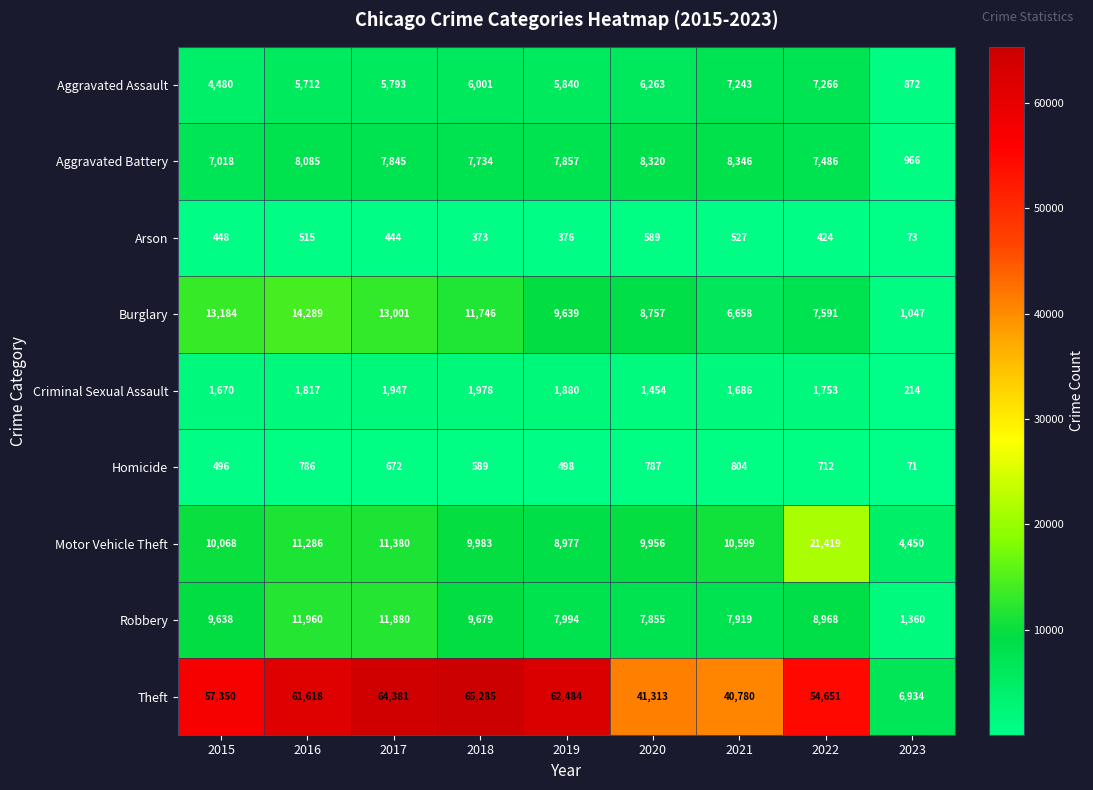

True or false: Motor Vehicle Theft has a value of 14698 at 2021.

False